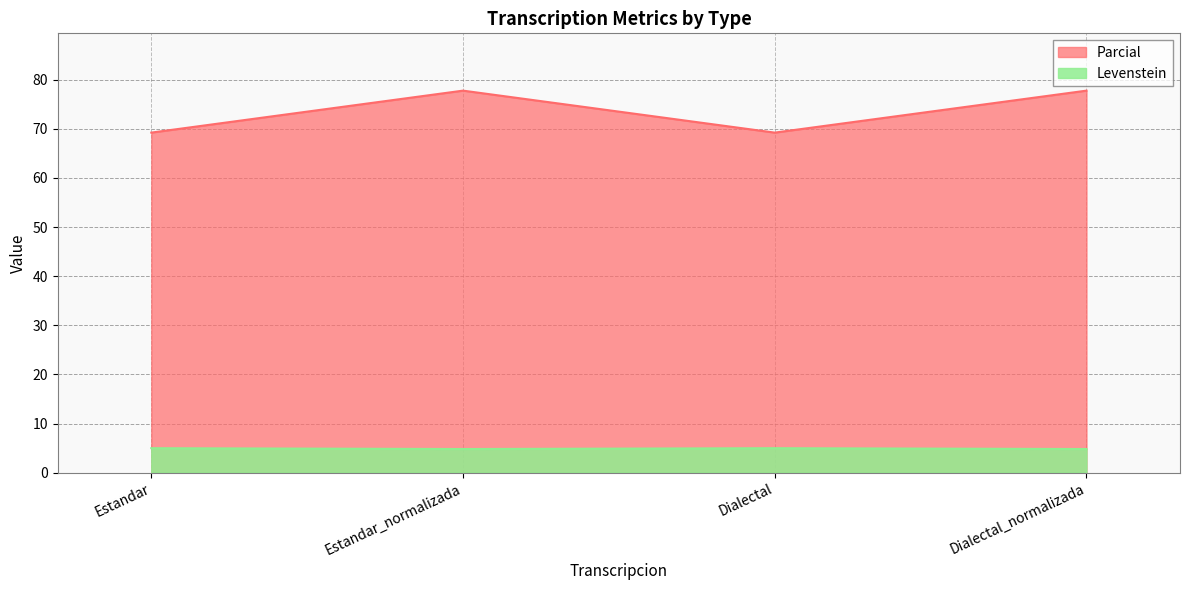

The value of Parcial at Dialectal is 109.8. True or false?

False